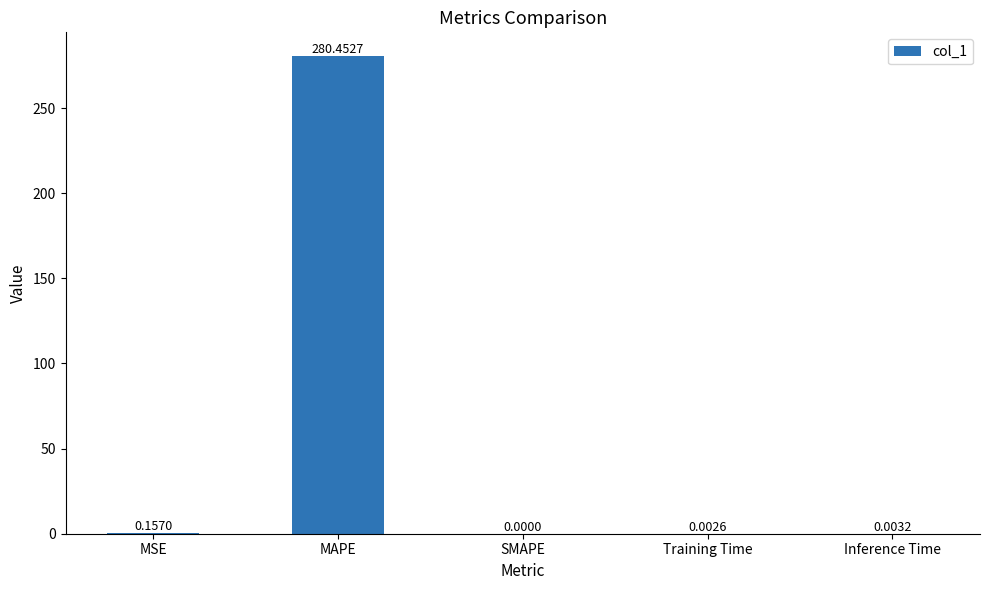

Count the number of data series in this chart.

1